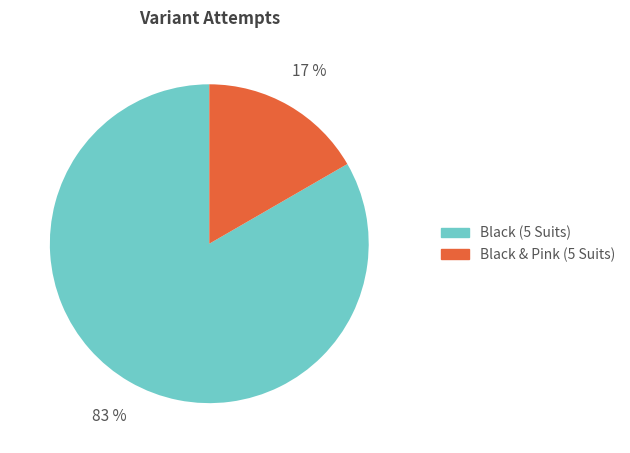

The Black (5 Suits) slice represents 83% of the pie. True or false?

True